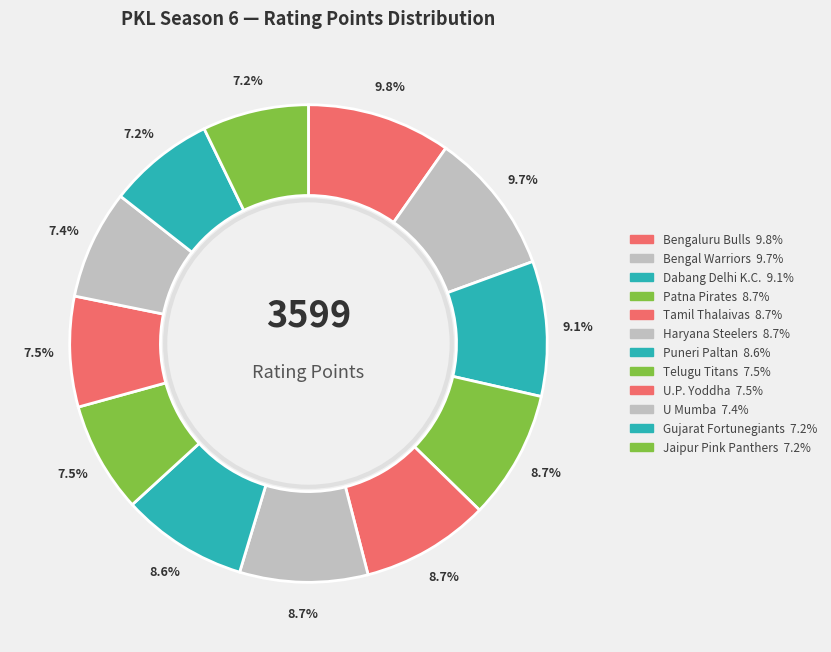

Does any single category account for the majority?

No